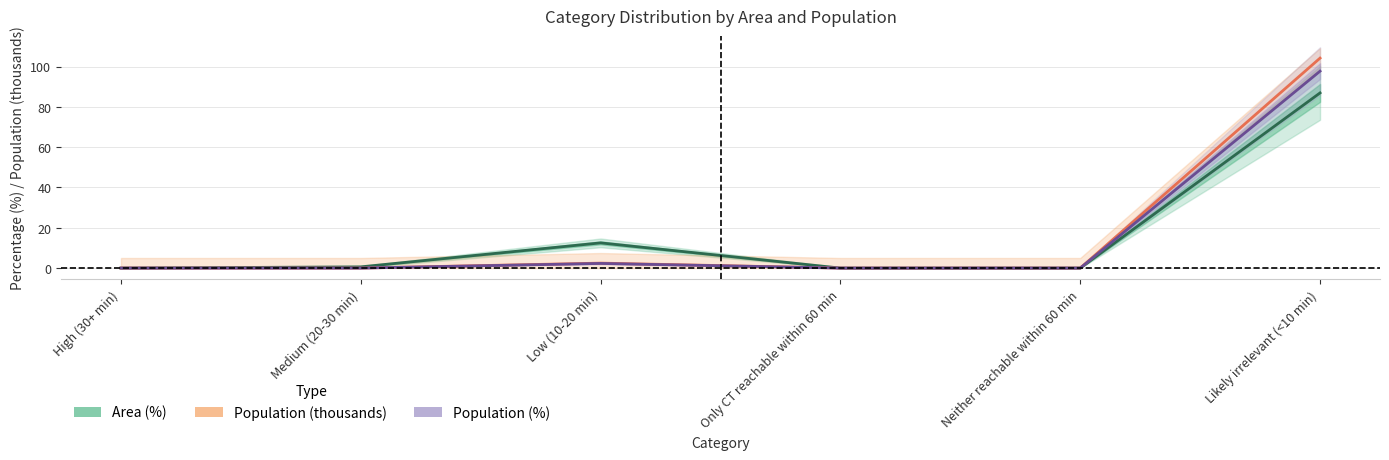

At which label does Area (%) reach its peak?

Likely irrelevant (<10 min)